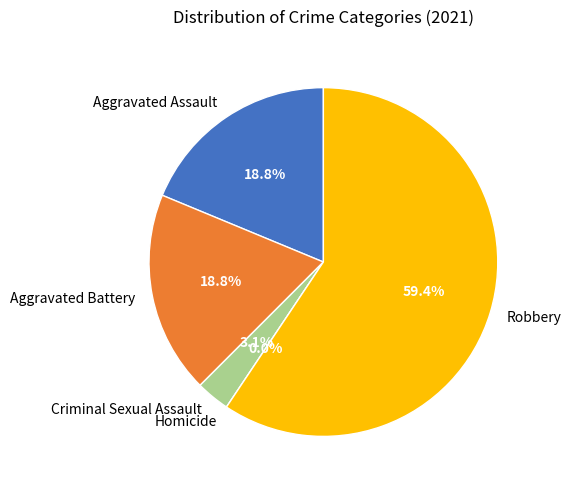

To the nearest percent, what percentage of the pie is Criminal Sexual Assault?

3%